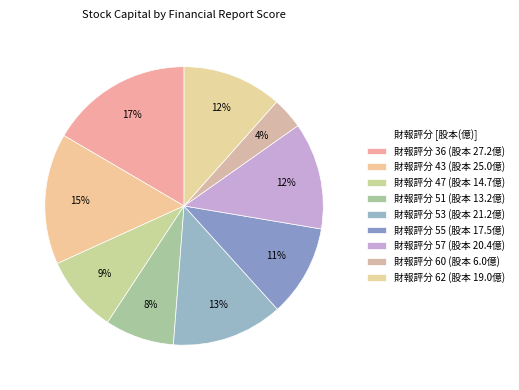

Which category has the biggest portion of the pie?

36